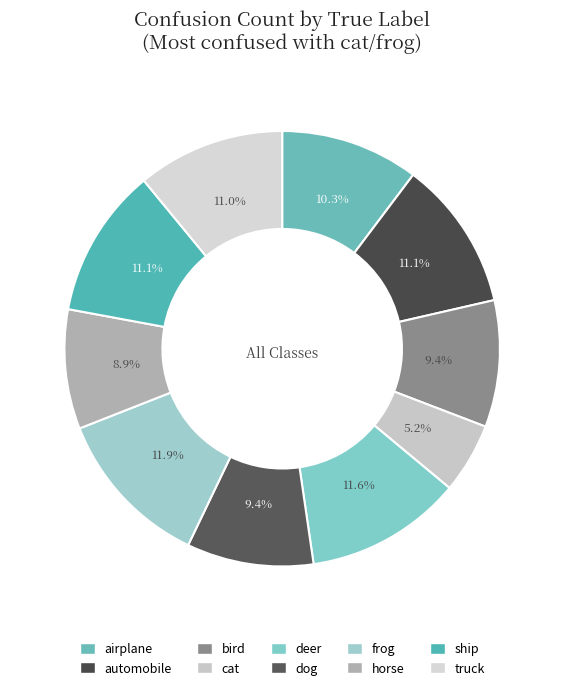

Between cat and automobile, which is larger?

automobile